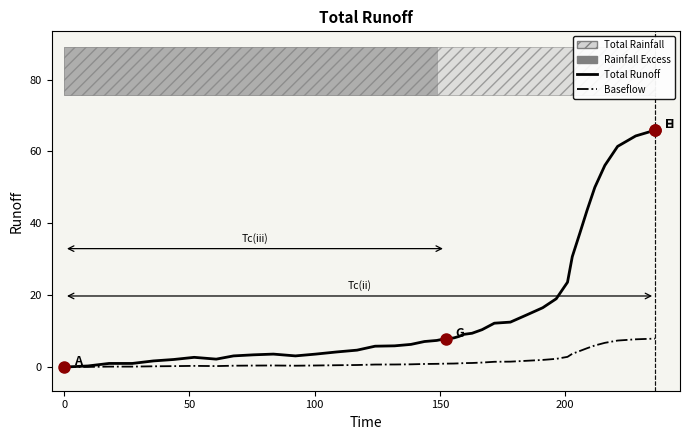

What is the value of the Total Runoff point at the 38th from the left?

61.4